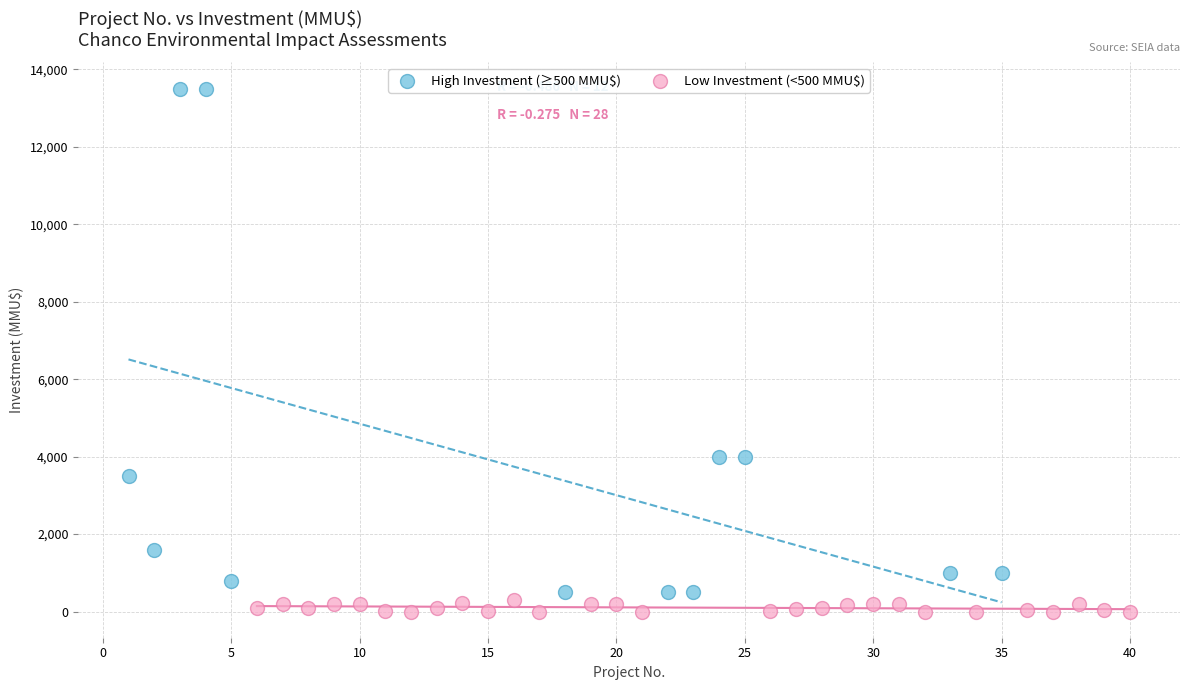

Which series has the widest spread of Y values?

High Investment (≥500 MMU$)